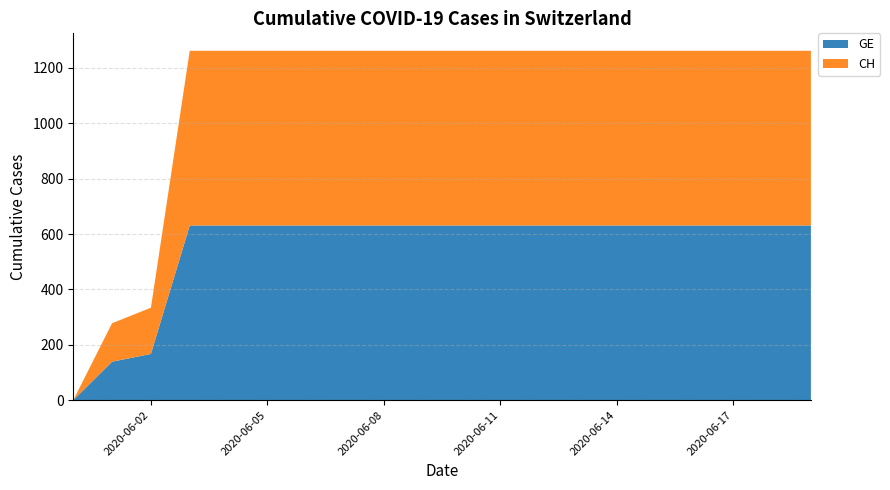

Reading left to right, extract all data points from this chart.

GE: 0	139	167	631	631	631	631	631	631	631	631	631	631	631	631	631	631	631	631	631
CH: 0	139	167	631	631	631	631	631	631	631	631	631	631	631	631	631	631	631	631	631